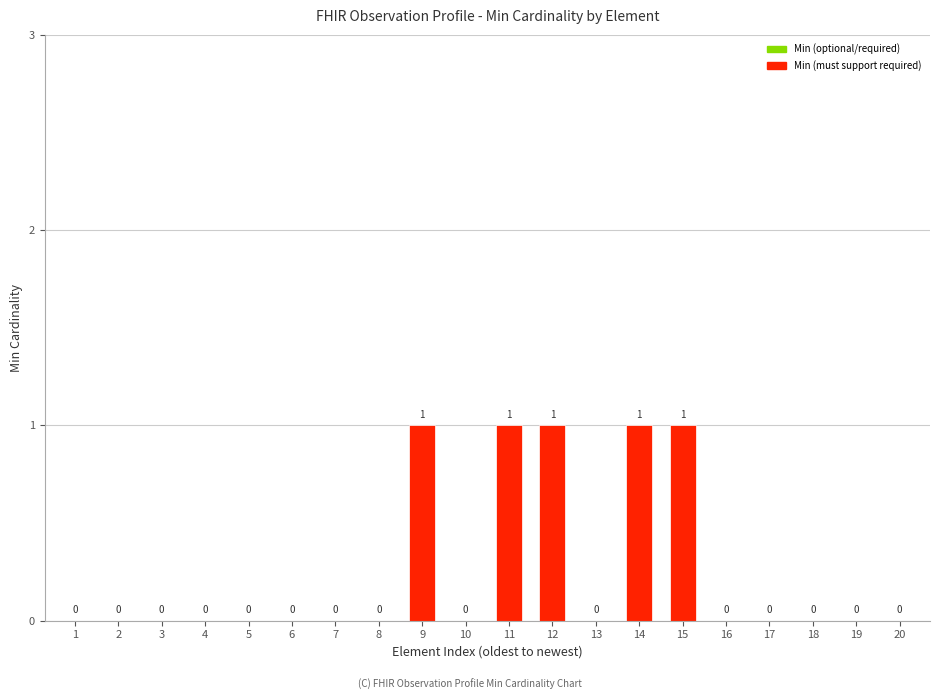

What is the sum of all values?

5